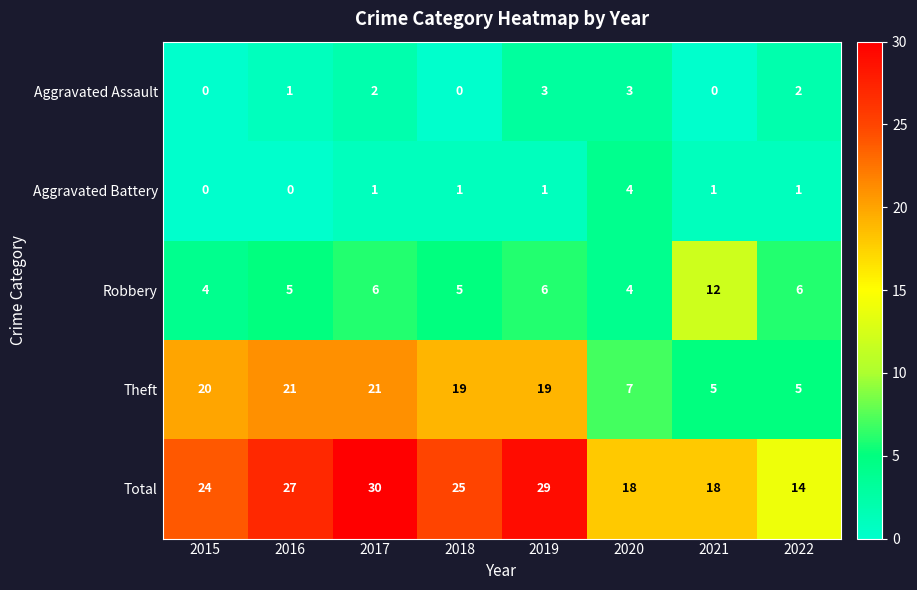

What is the sum of the Total values at 2016 and 2021?

45